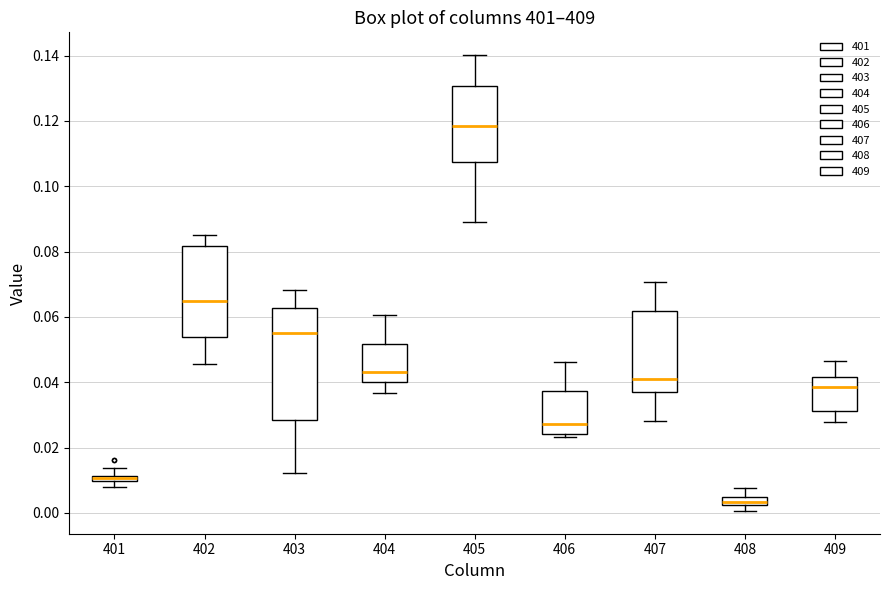

Where does the upper whisker of the box at x = 402 end on the y-axis? The values are not printed on the chart, so give them approximately, as read against the axis.

0.086